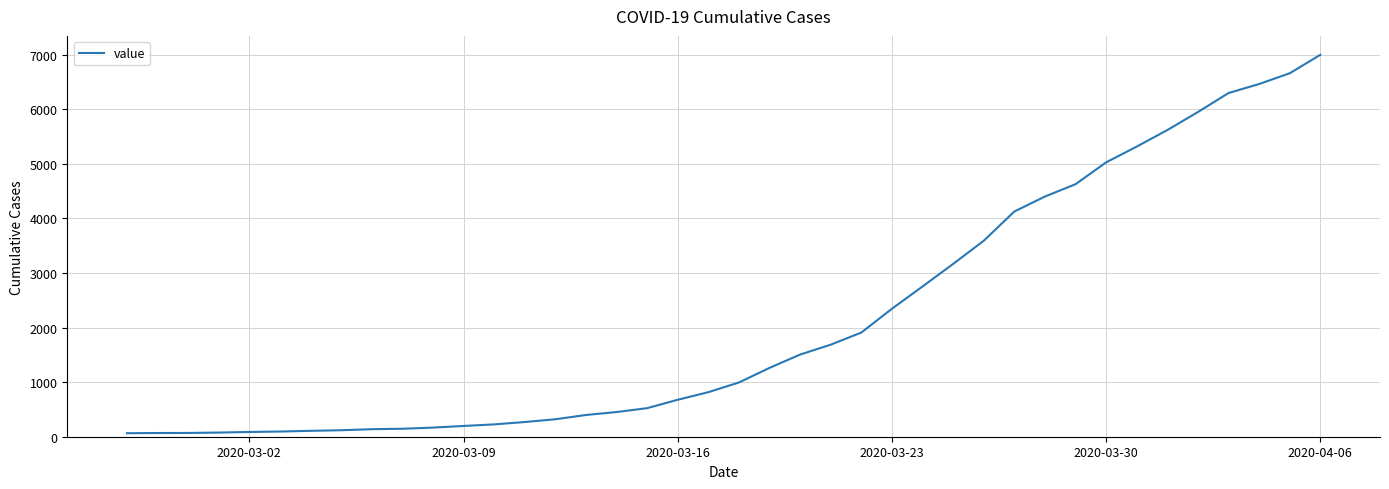

What is the difference between the maximum and minimum values?

6931